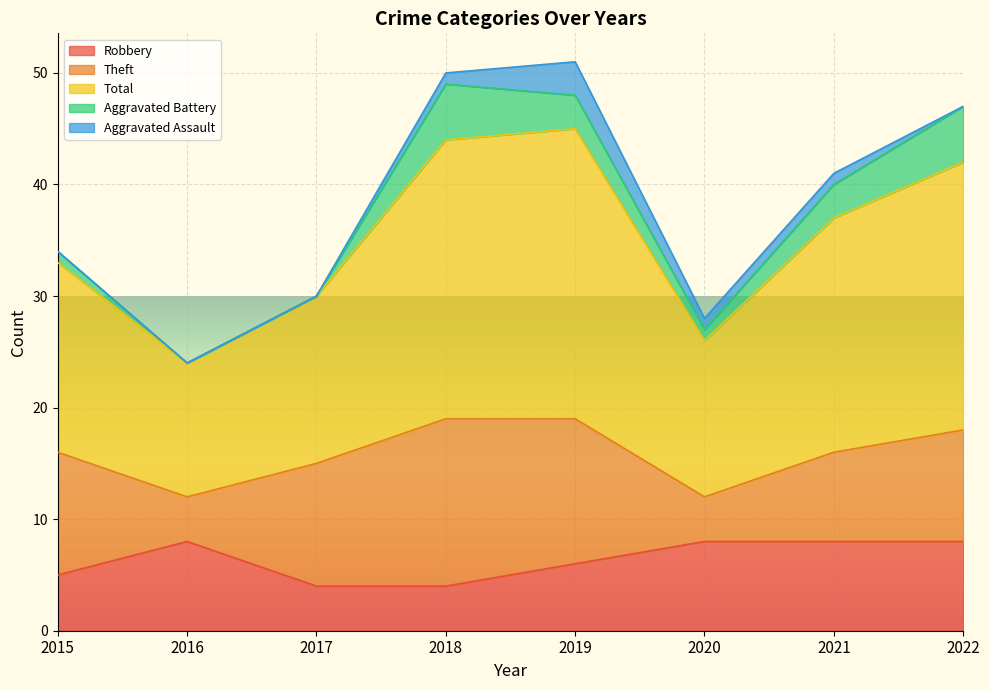

Does the chart display data point markers on the line(s)?

No